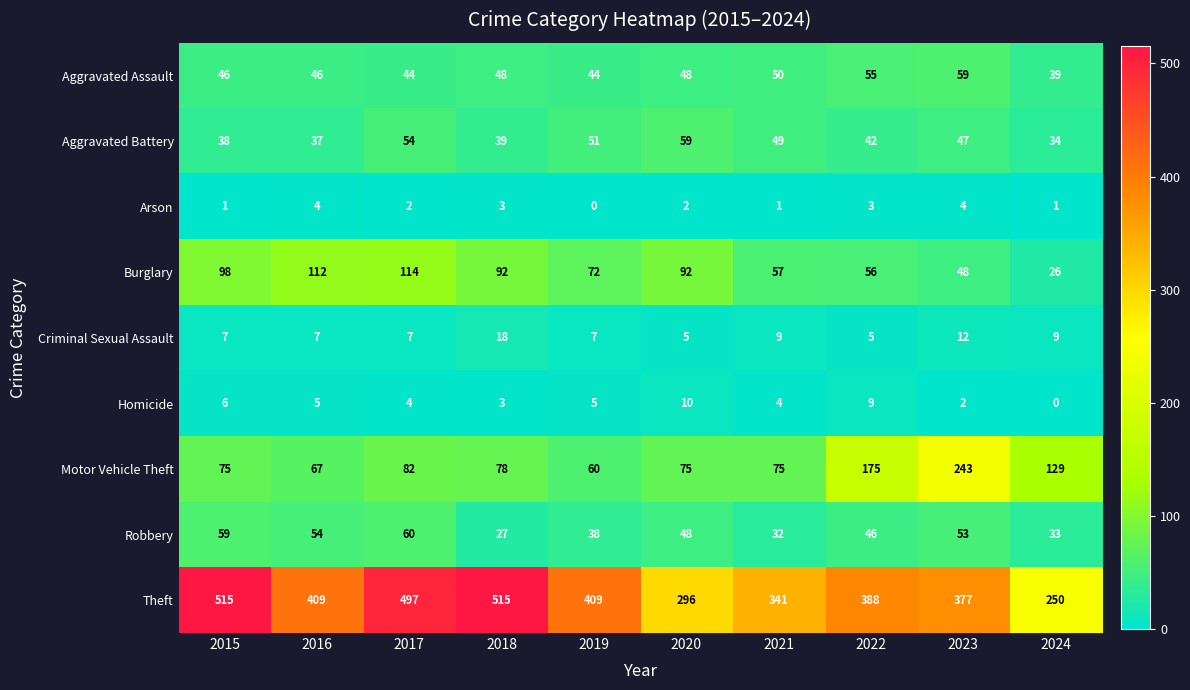

What is the greatest value displayed?

515